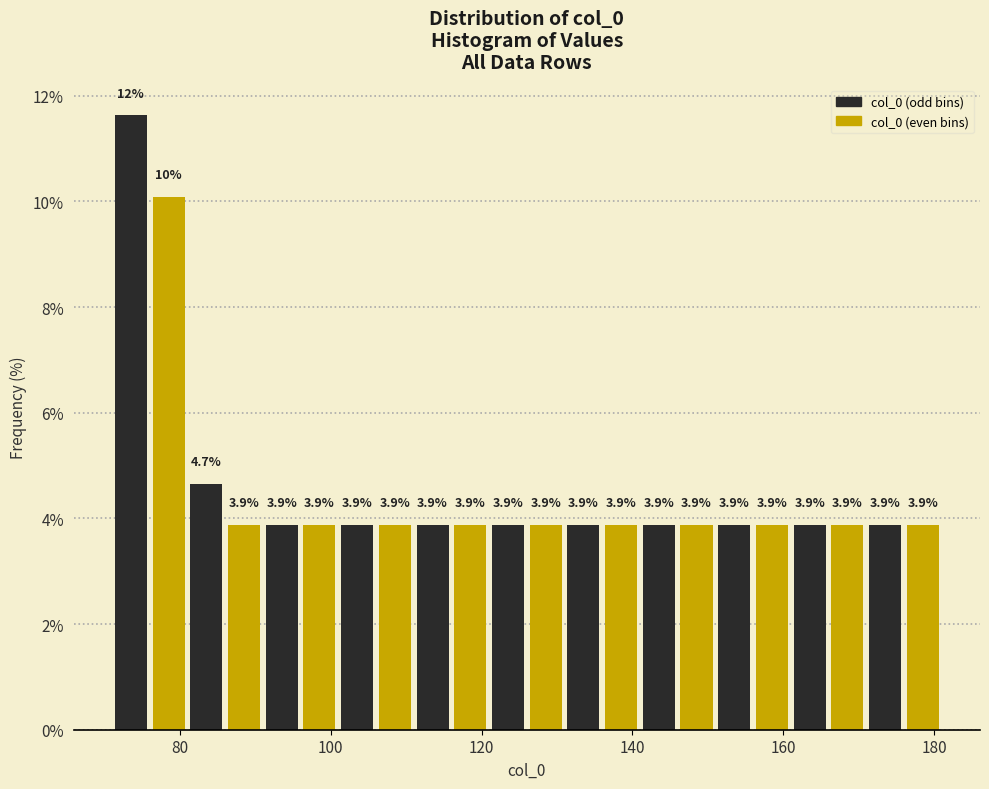

Read against the x-axis, roughly where is the centre of the tallest bar?

74